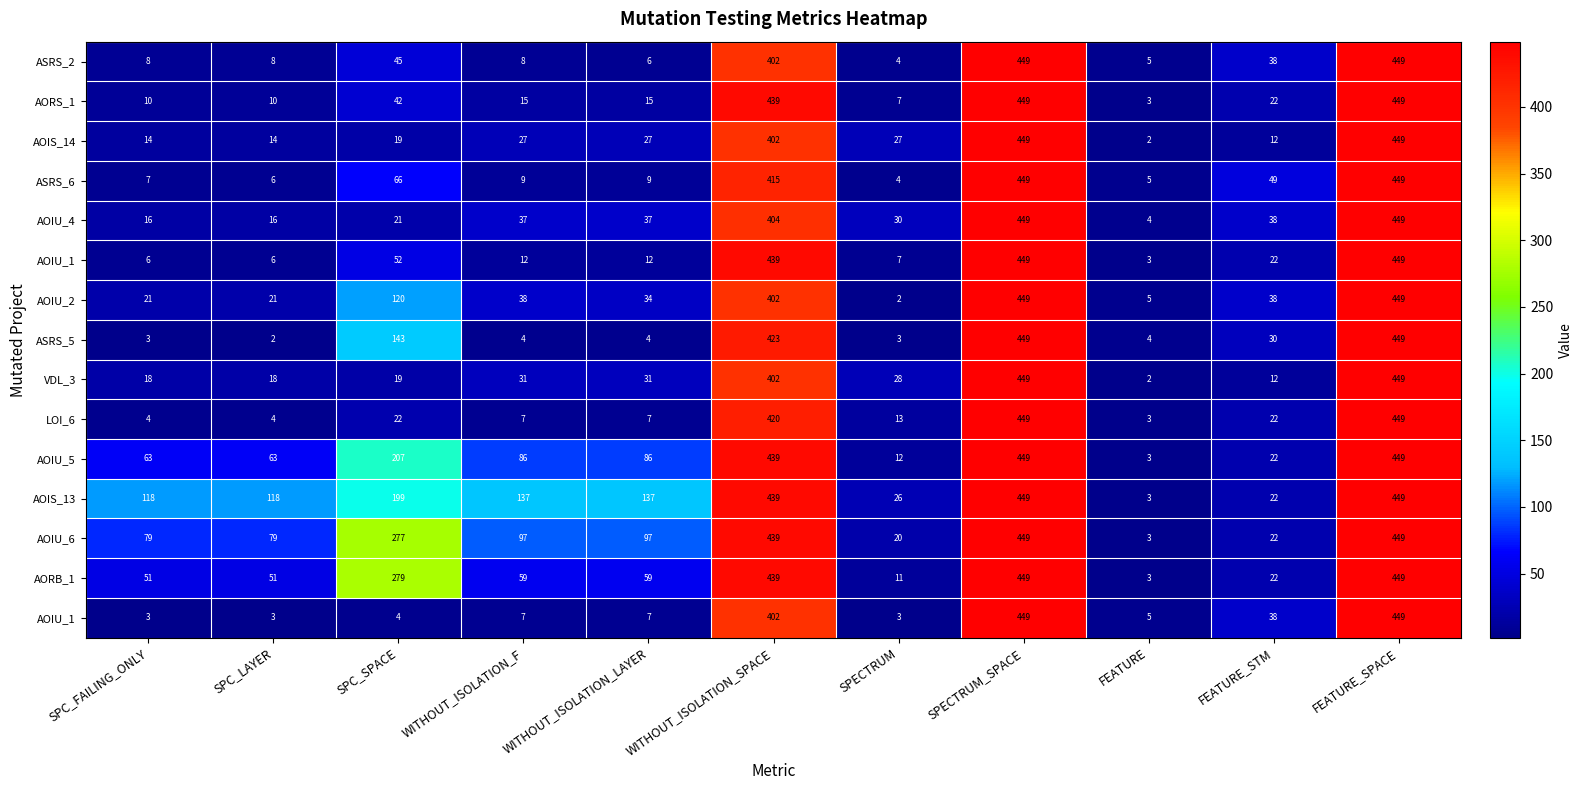

What is the total value across all series at SPECTRUM?

197